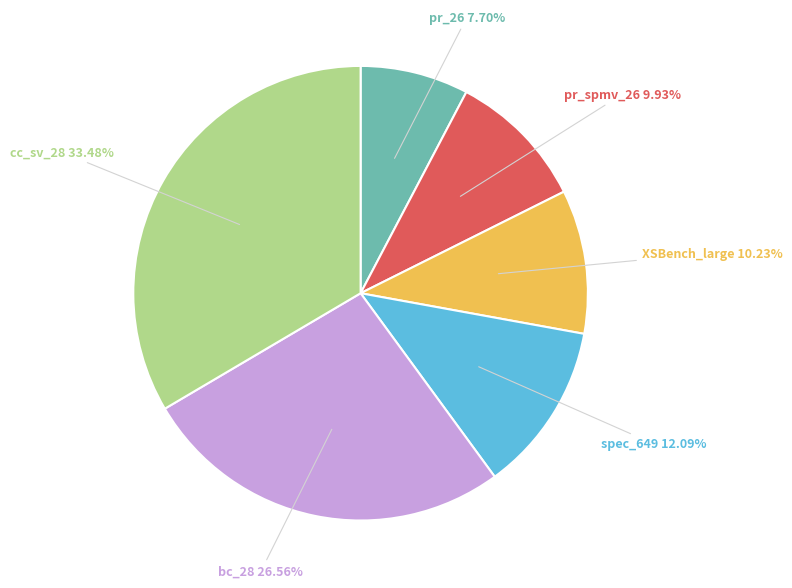

To the nearest percent, what is the average slice percentage?

17%